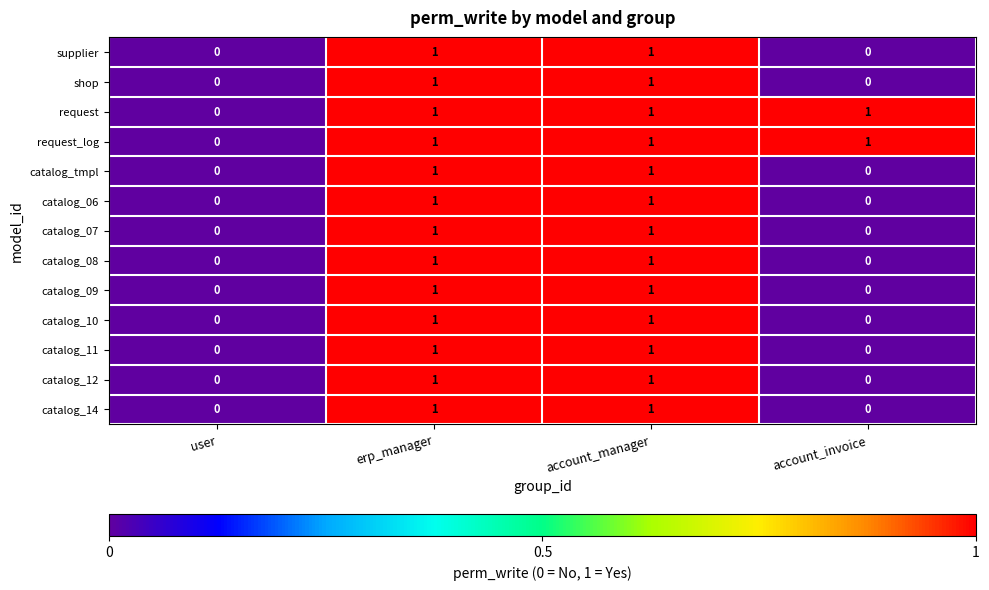

Is the value of catalog_11 at account_manager greater than the value of catalog_12 at account_invoice?

Yes